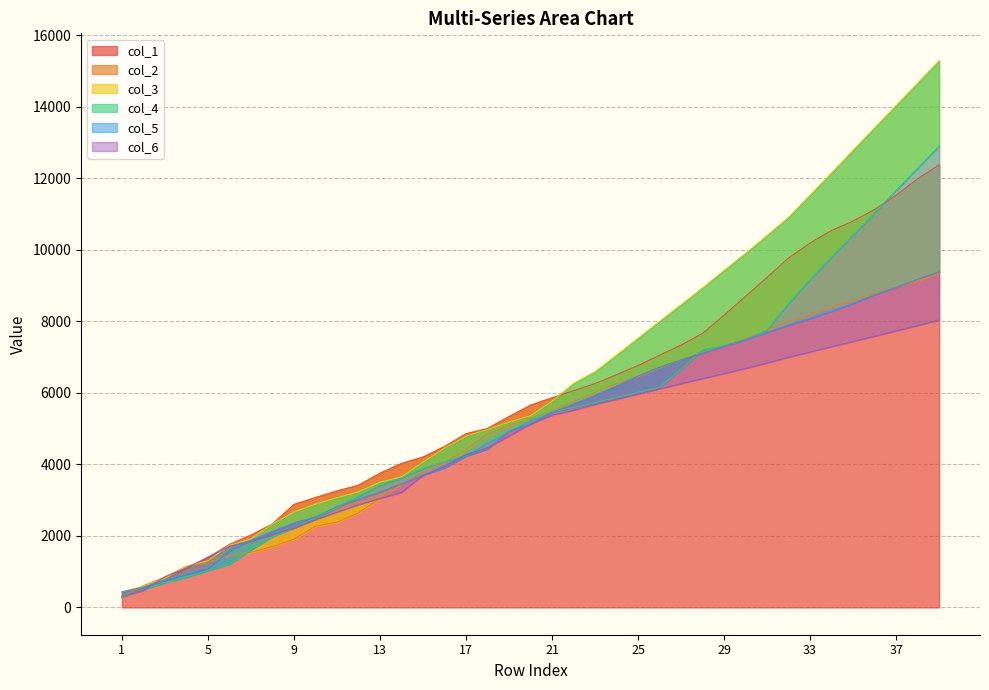

At which category is the sum across all series the highest?

39